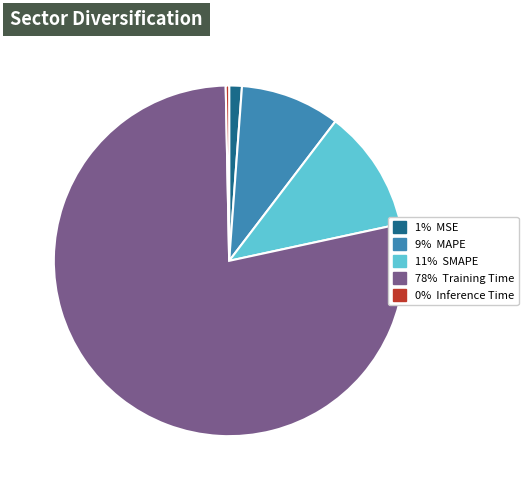

Does any single category account for the majority?

Yes